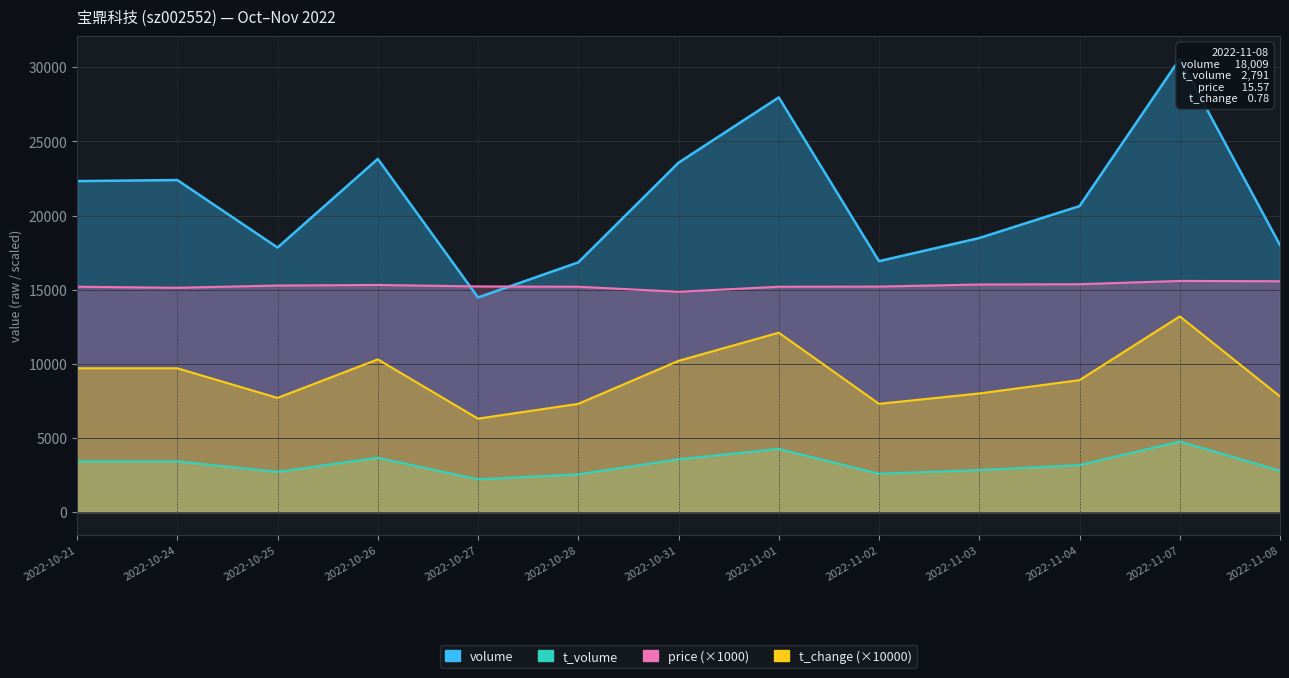

At how many categories does at least one series exceed 4642?

13